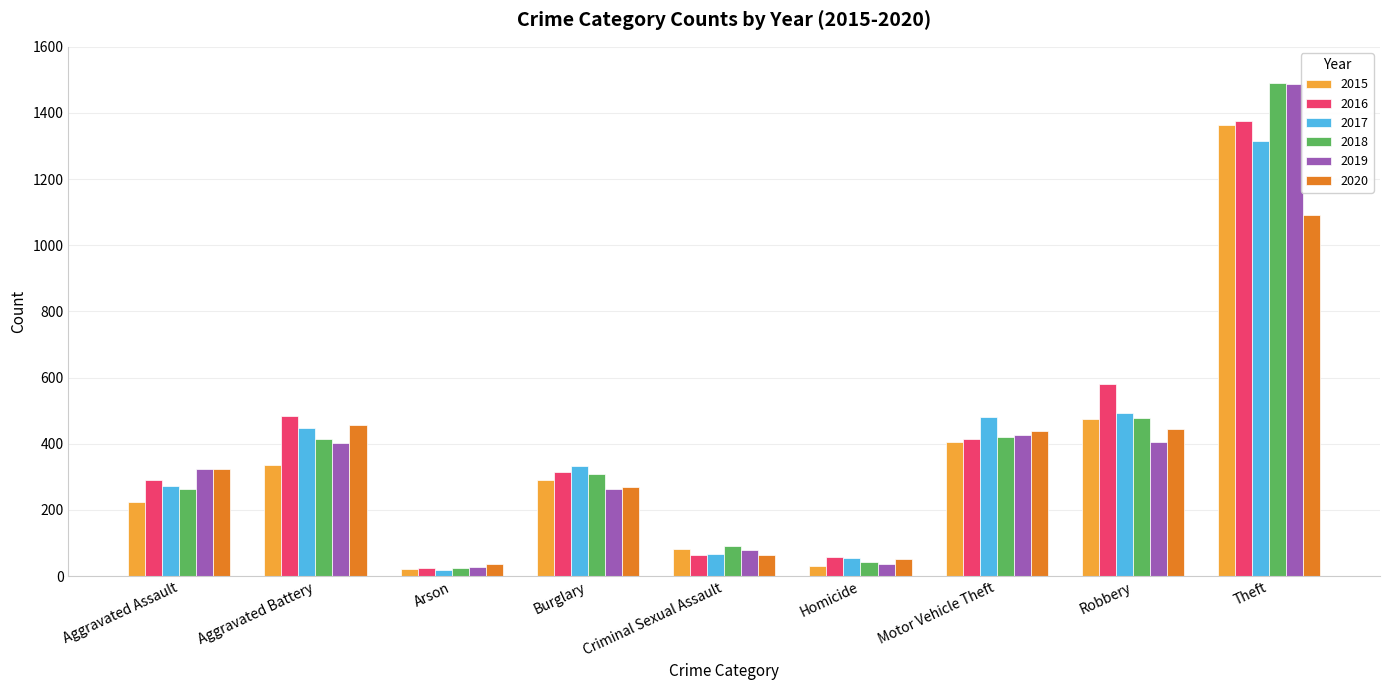

Is it true that 2018 equals 263 at Aggravated Assault?

True